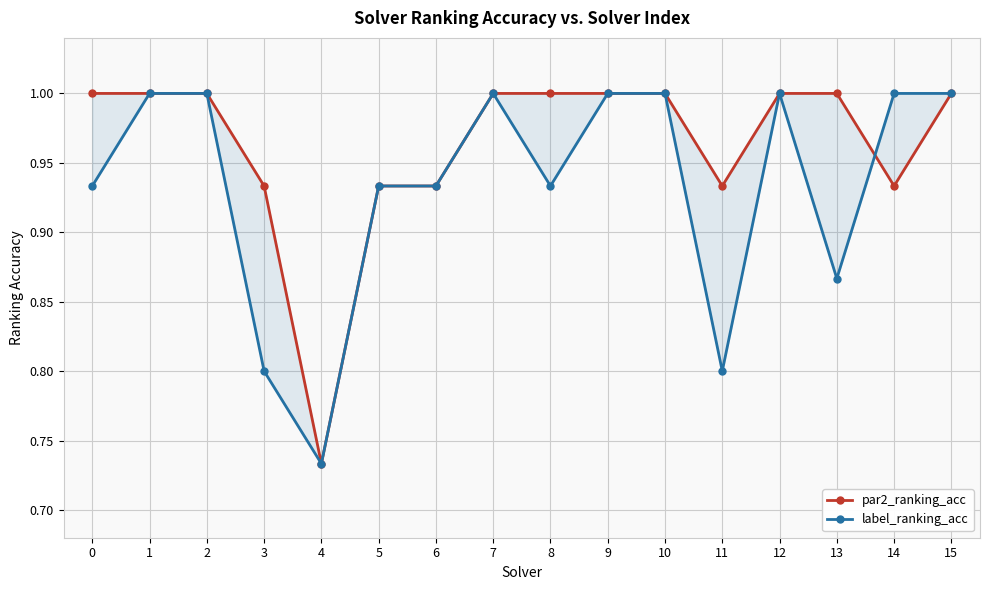

Rank the categories by label_ranking_acc value from lowest to highest.

4, 3, 11, 13, 0, 5, 6, 8, 1, 2, 7, 9, 10, 12, 14, 15